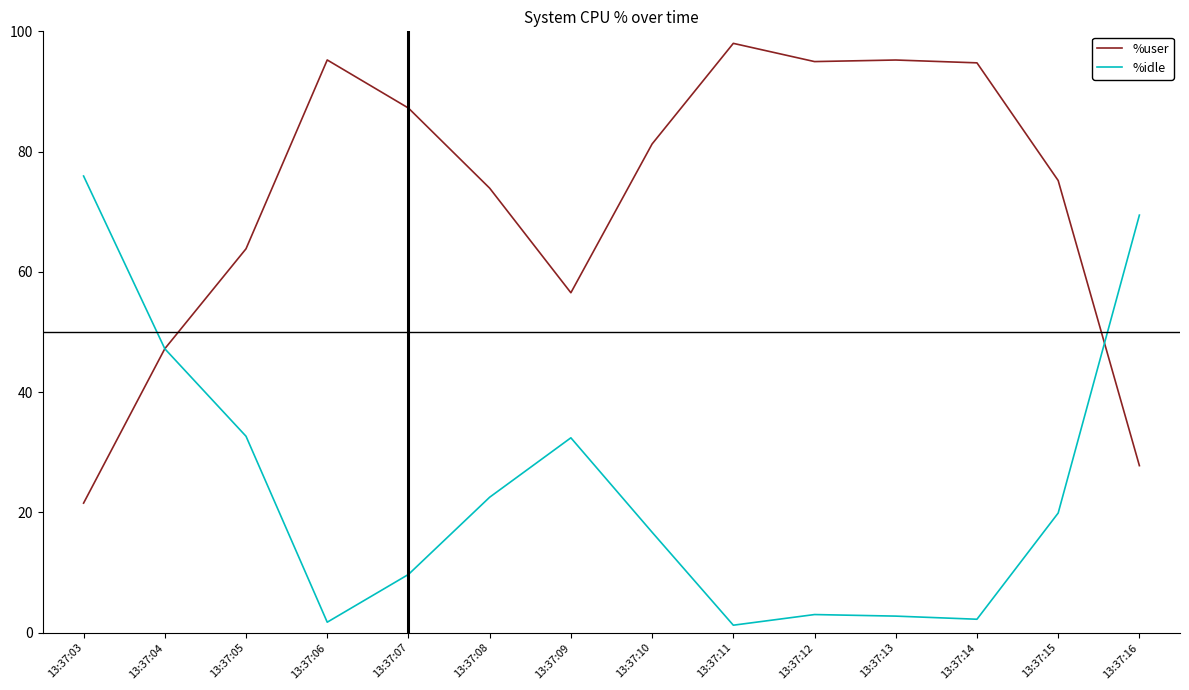

True or false: %idle has more than 1 points higher than both neighbors.

True